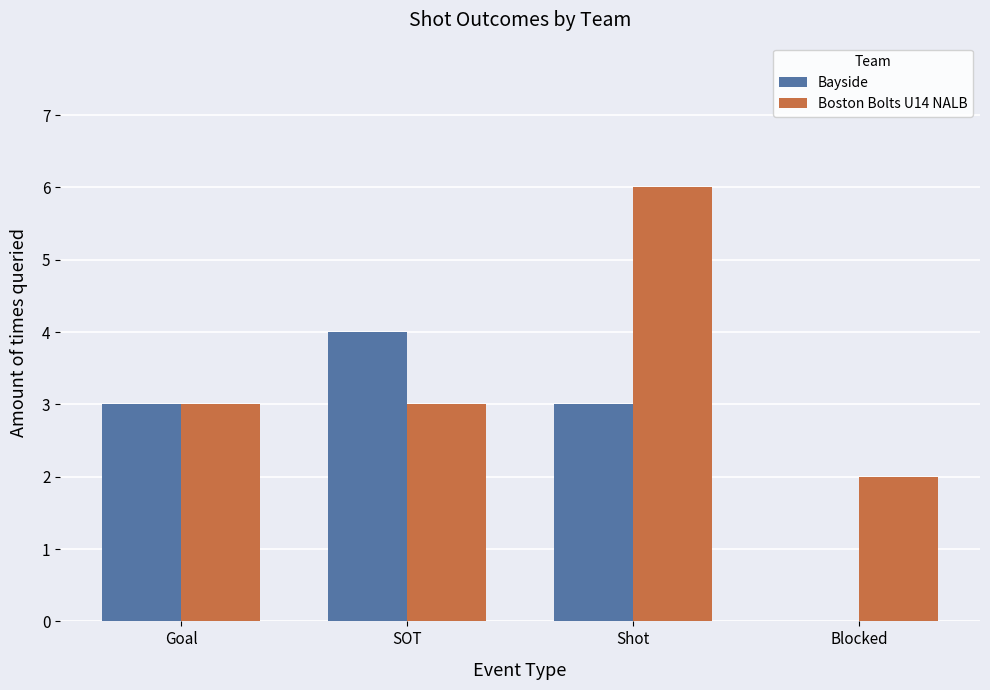

Which series changed the most between SOT and Blocked?

Bayside